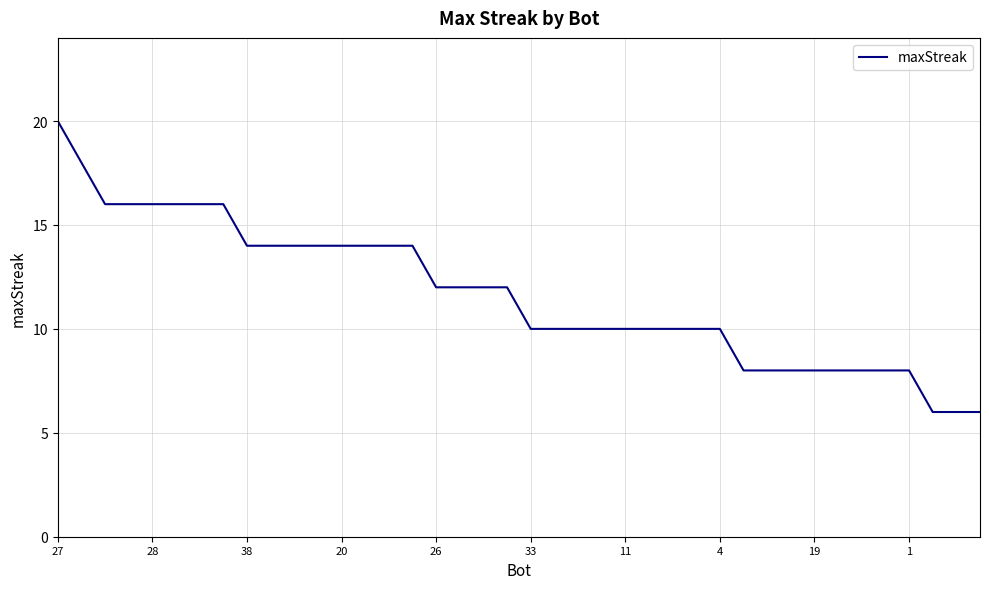

What is the maximum value shown in the chart?

20